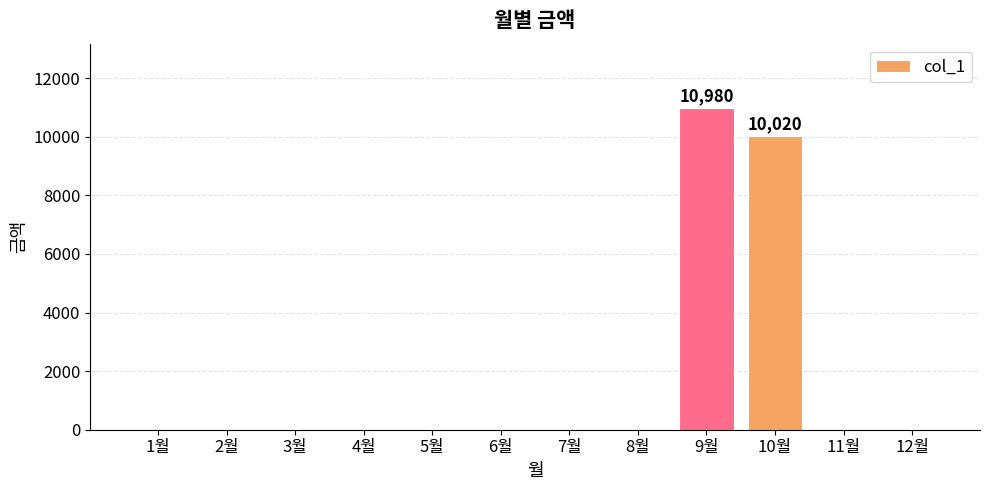

What is the greatest value displayed?

10980